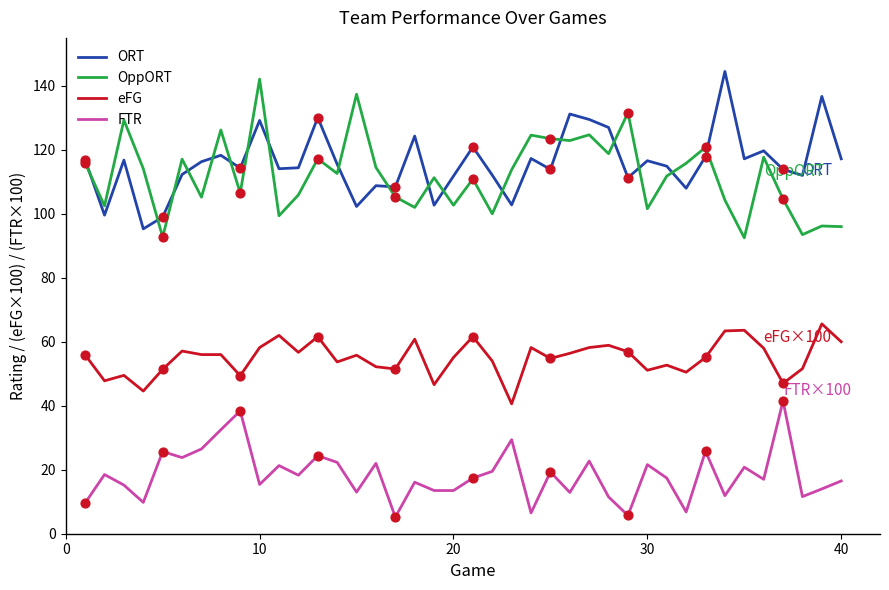

At how many categories does at least one series exceed 84?

40